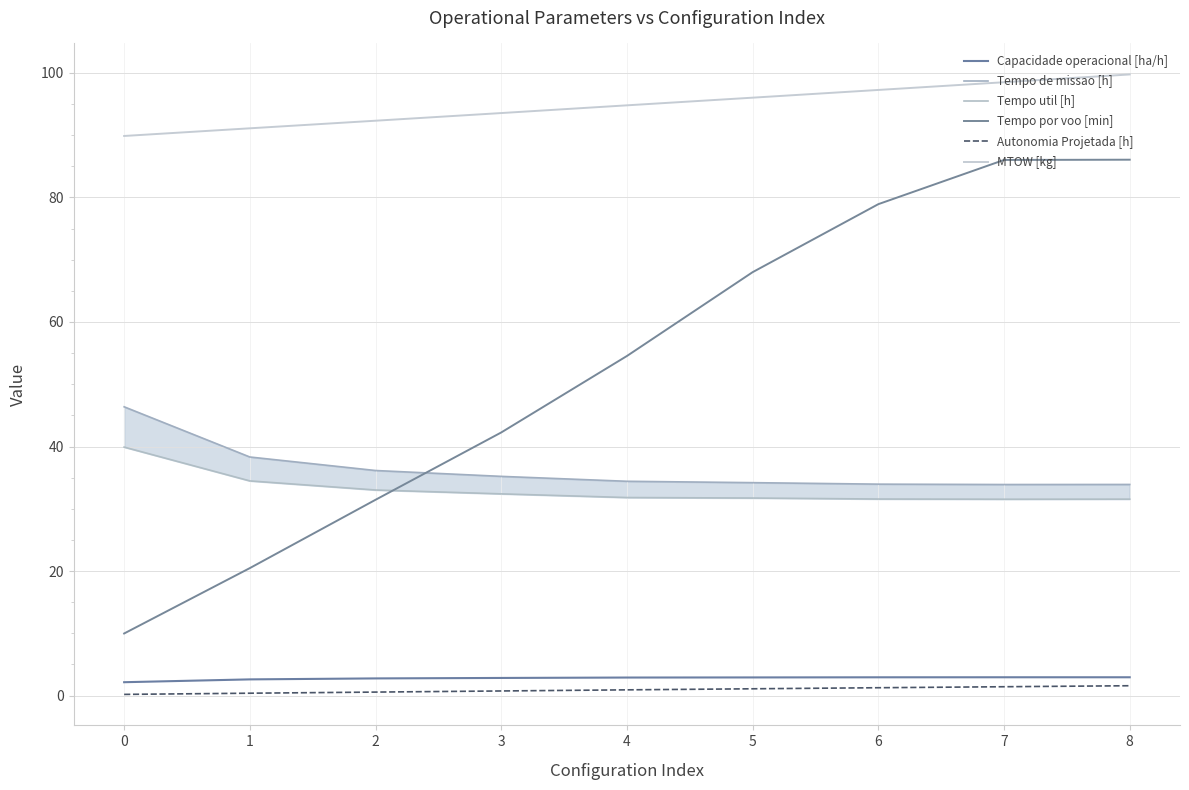

What is the difference between the maximum and minimum values in the Autonomia Projetada [h] series?

1.4